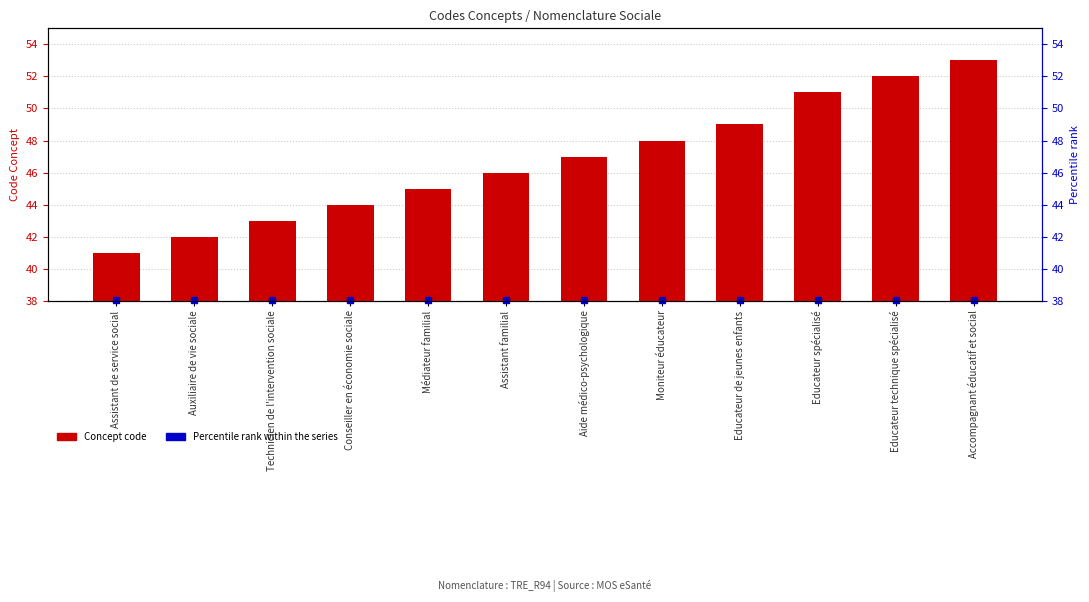

Between Assistant familial and Aide médico-psychologique, which is larger?

Aide médico-psychologique